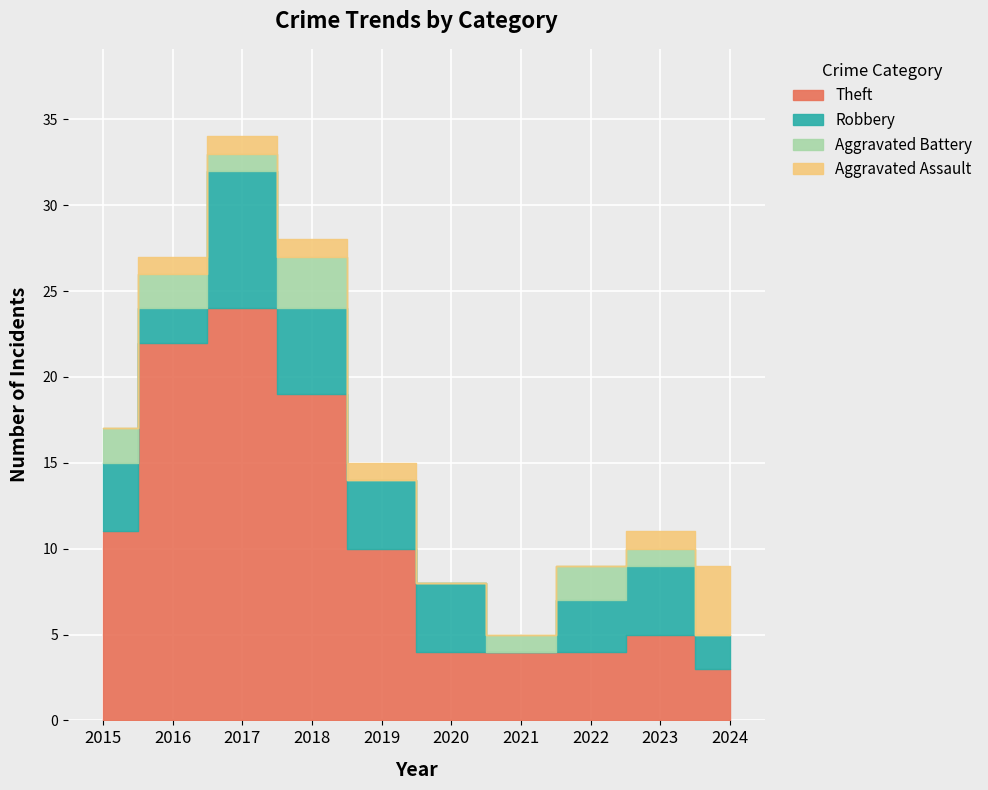

Which series has the largest total across all categories?

Theft